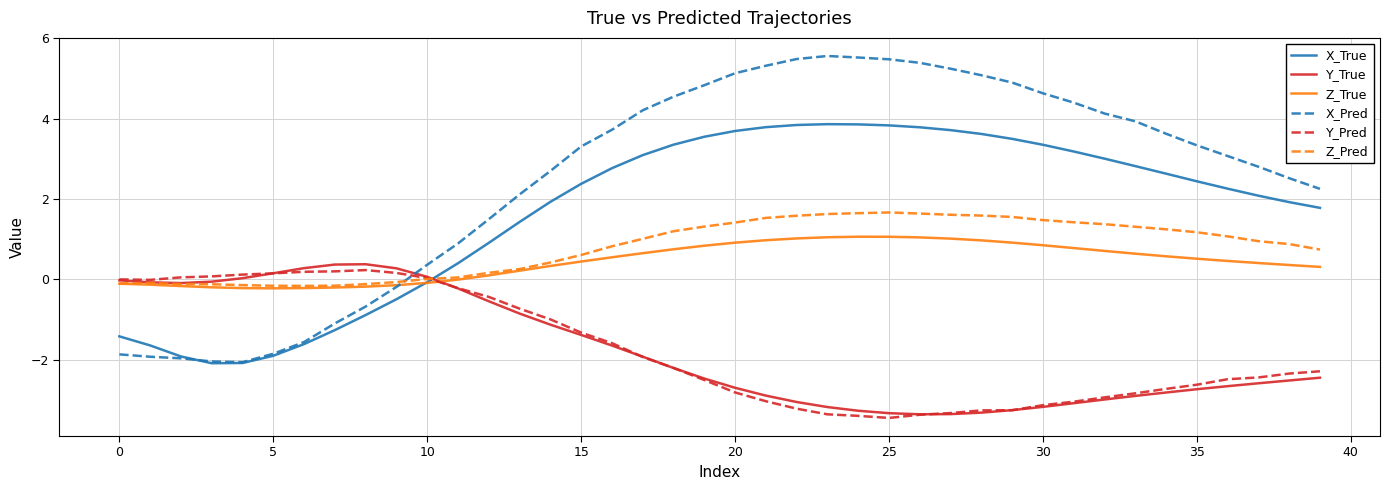

Which series has the widest spread of values?

X_Pred